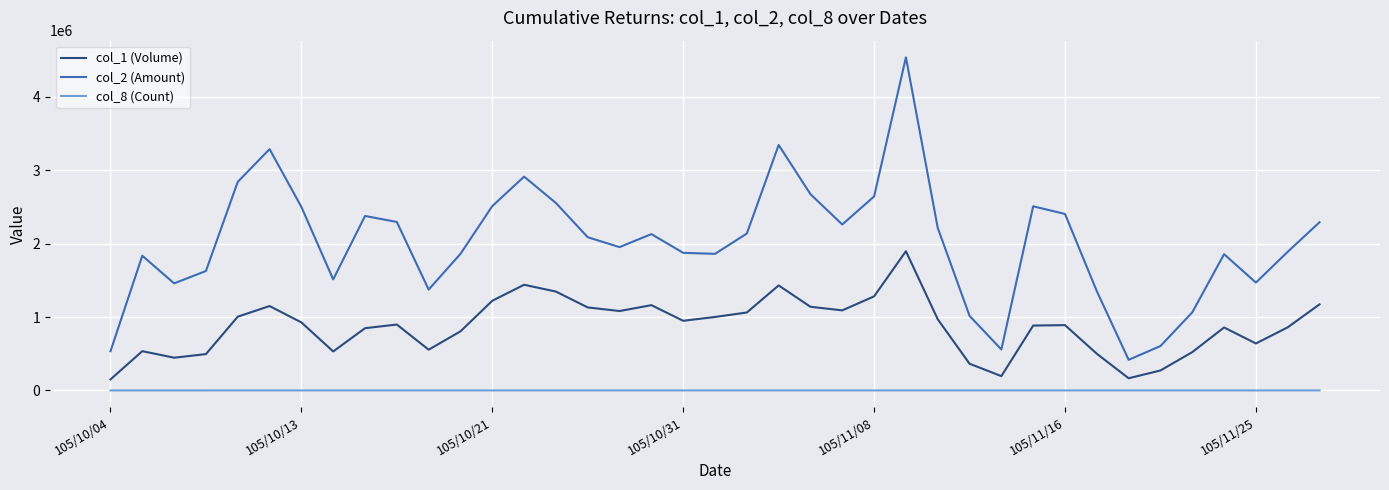

Which series has the largest total across all categories?

col_2 (Amount)